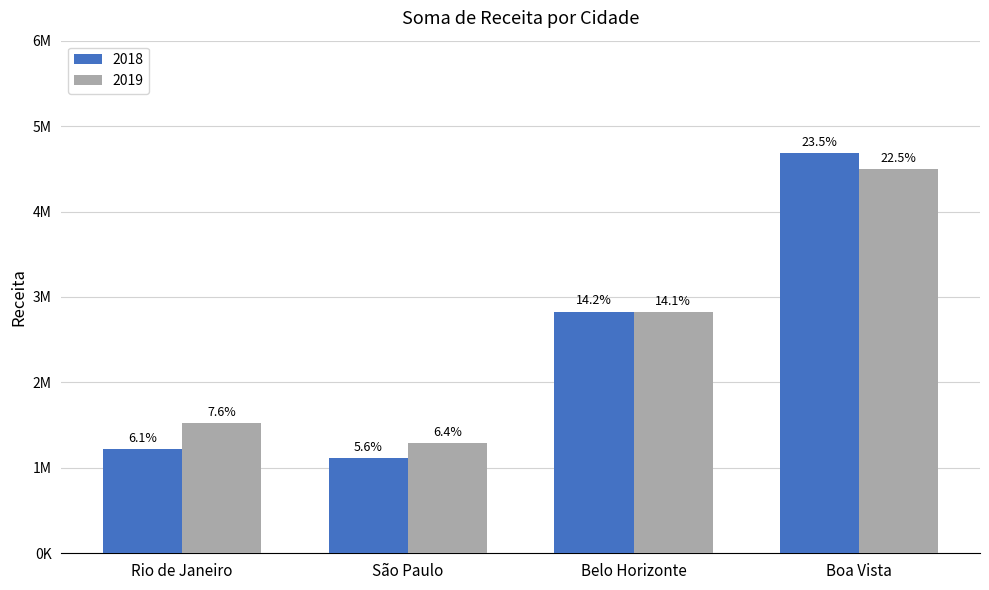

Which series changed the most between Rio de Janeiro and Belo Horizonte?

2018